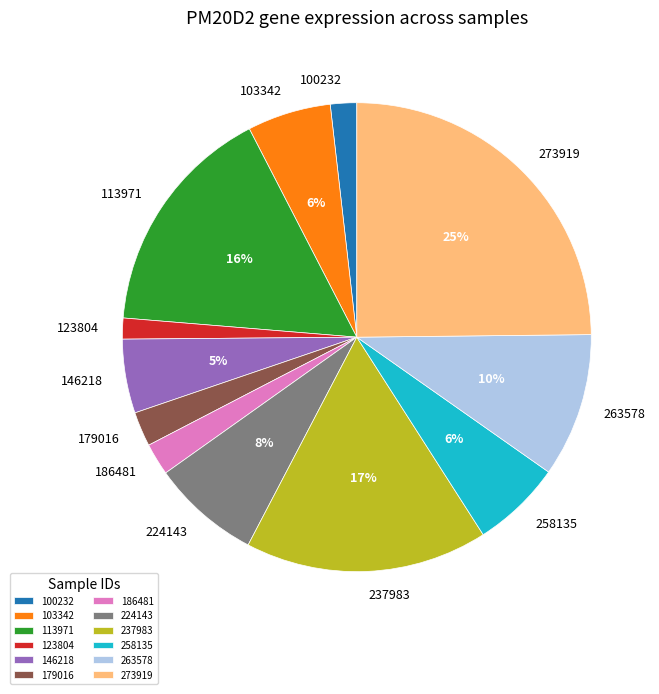

How many slices are in this pie chart?

12